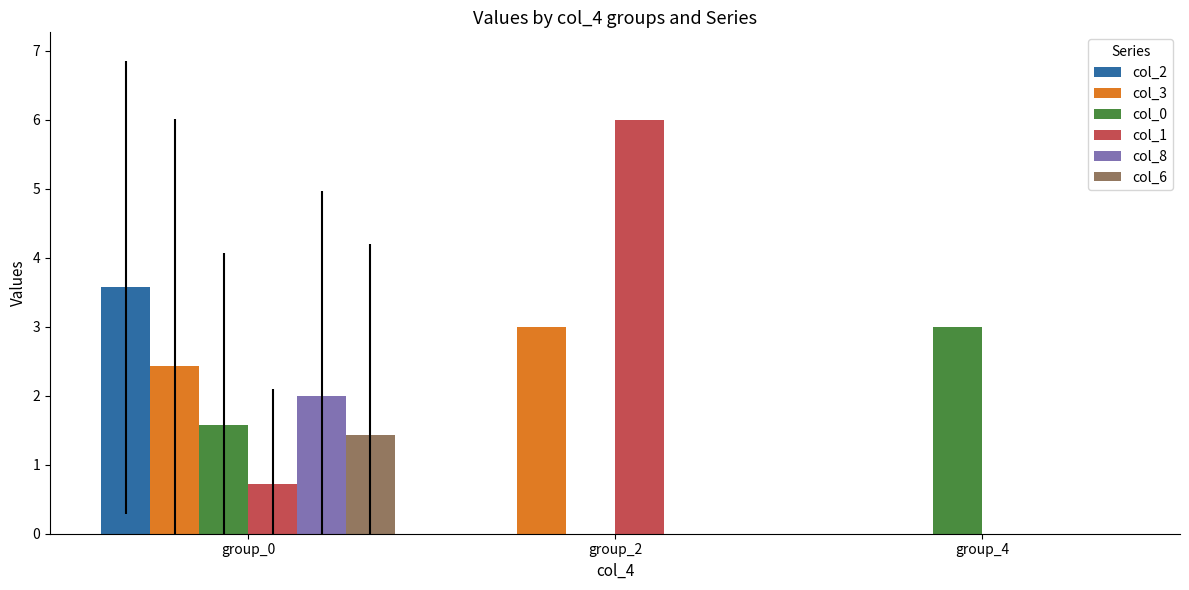

What is the highest value of the col_8 series?

2.0